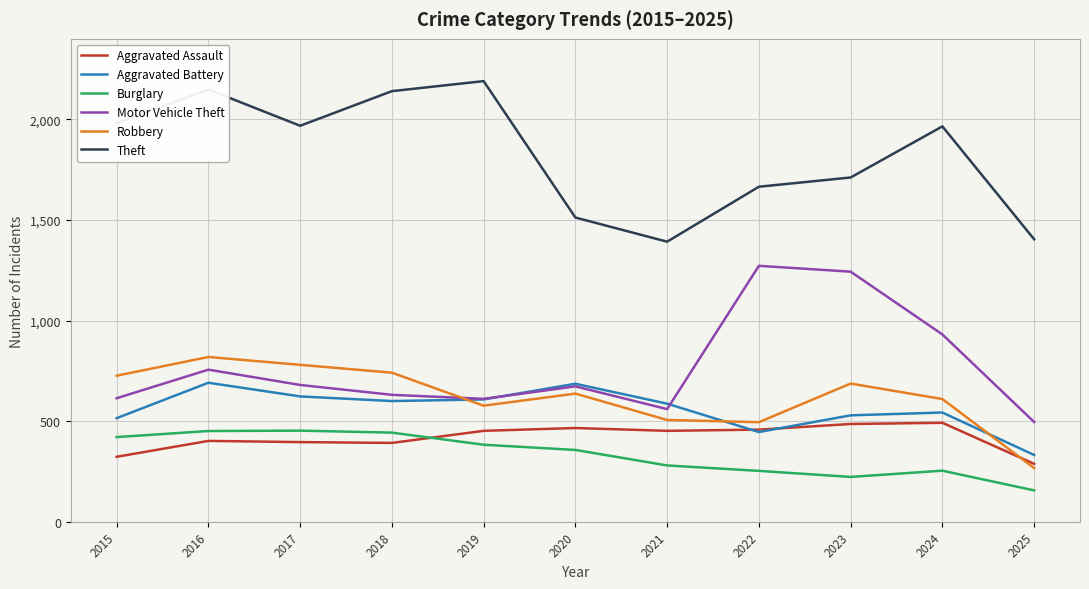

At which category is the sum across all series the highest?

2016